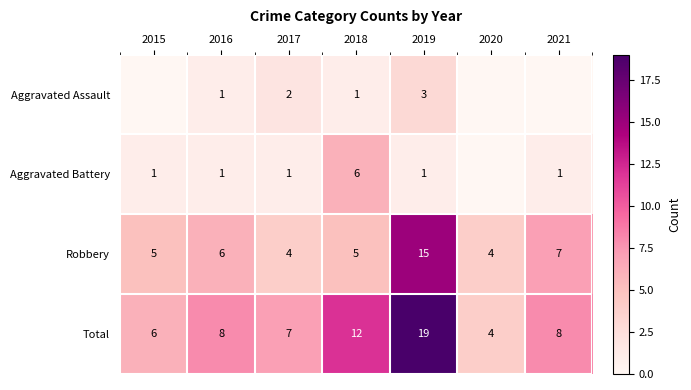

At which label is Total closest to 11?

2018